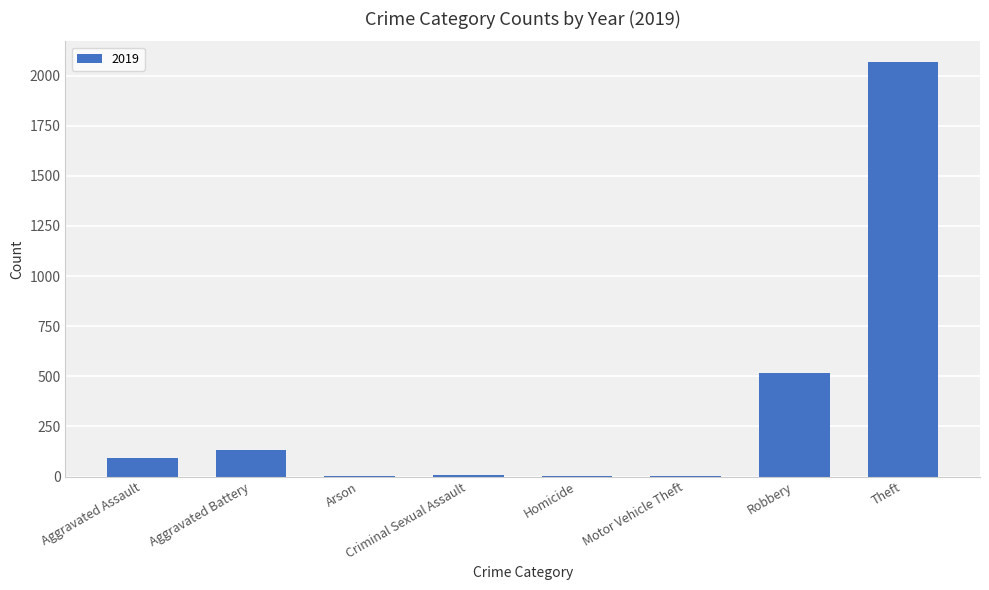

What is the sum of all values?

2816